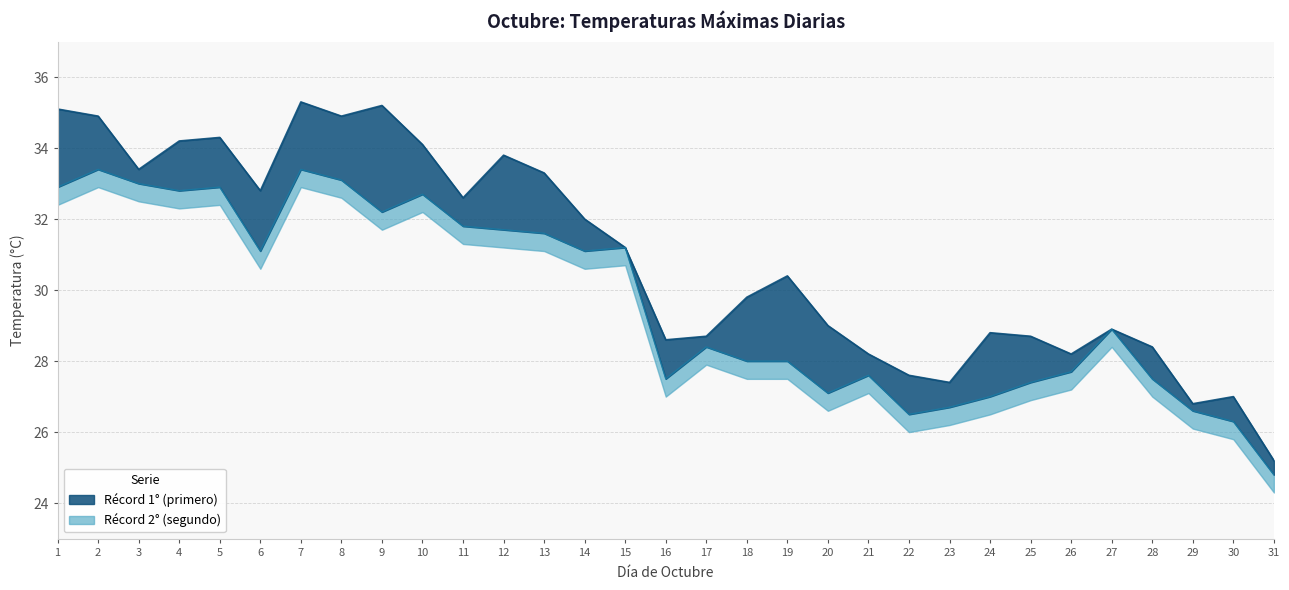

Reading left to right, list all the values displayed in this chart.

primero: 1=35.1	2=34.9	3=33.4	4=34.2	5=34.3	6=32.8	7=35.3	8=34.9	9=35.2	10=34.1	11=32.6	12=33.8	13=33.3	14=32.0	15=31.2	16=28.6	17=28.7	18=29.8	19=30.4	20=29.0	21=28.2	22=27.6	23=27.4	24=28.8	25=28.7	26=28.2	27=28.9	28=28.4	29=26.8	30=27.0	31=25.2
segundo: 1=32.9	2=33.4	3=33.0	4=32.8	5=32.9	6=31.1	7=33.4	8=33.1	9=32.2	10=32.7	11=31.8	12=31.7	13=31.6	14=31.1	15=31.2	16=27.5	17=28.4	18=28.0	19=28.0	20=27.1	21=27.6	22=26.5	23=26.7	24=27.0	25=27.4	26=27.7	27=28.9	28=27.5	29=26.6	30=26.3	31=24.8